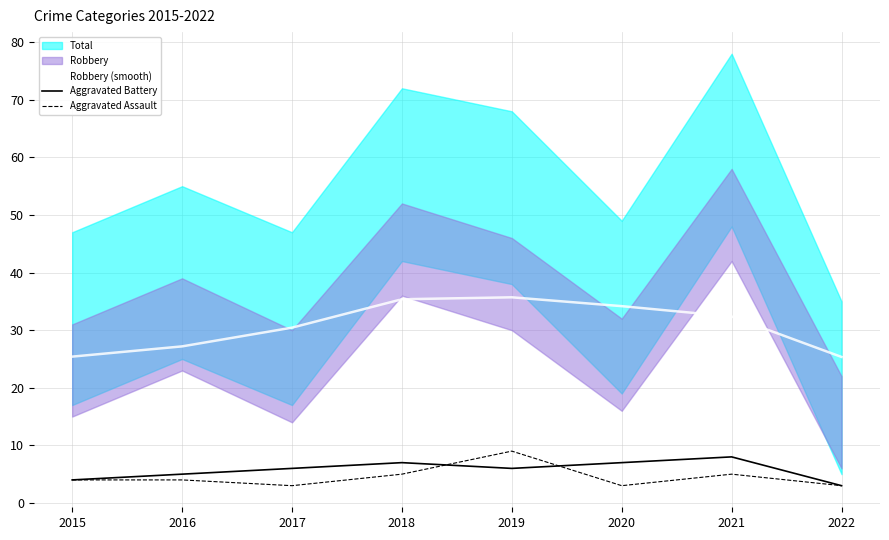

What is the difference between the Aggravated Assault values at 2020 and 2019?

6.0